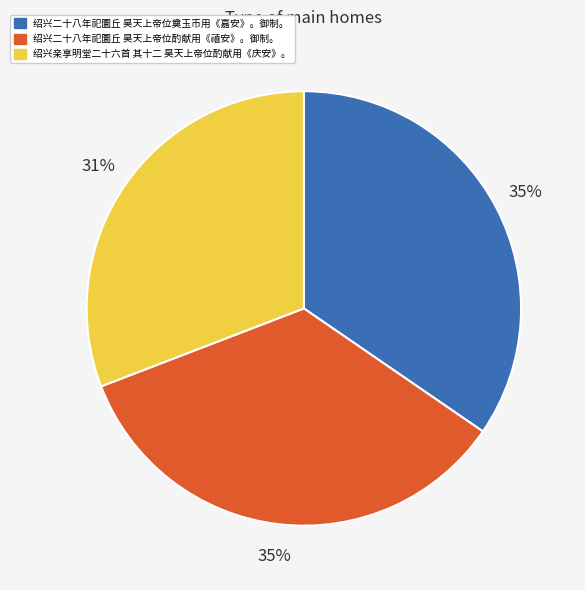

Does 绍兴二十八年祀圜丘 昊天上帝位奠玉币用《嘉安》。御制。 account for over 50% of the chart?

No